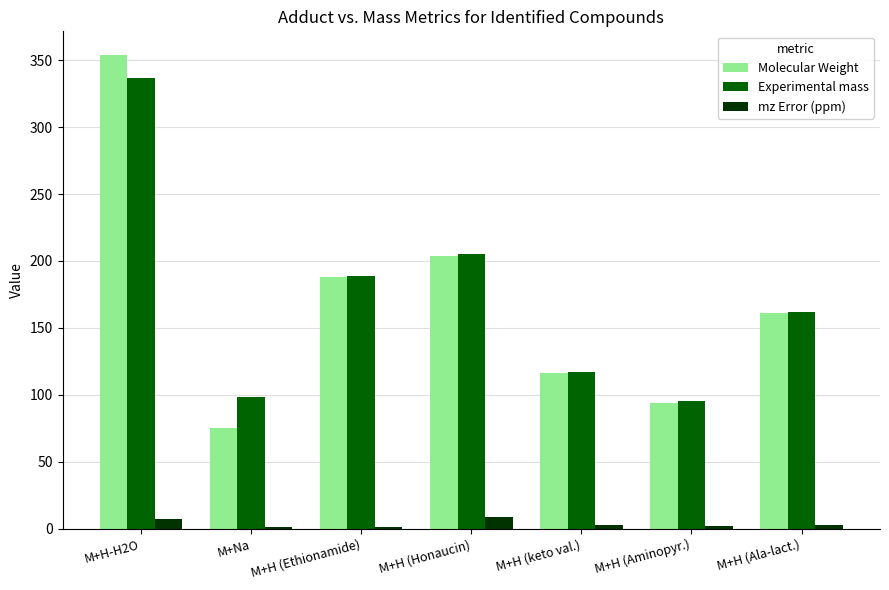

What is the sum of all Experimental mass values?

1203.2